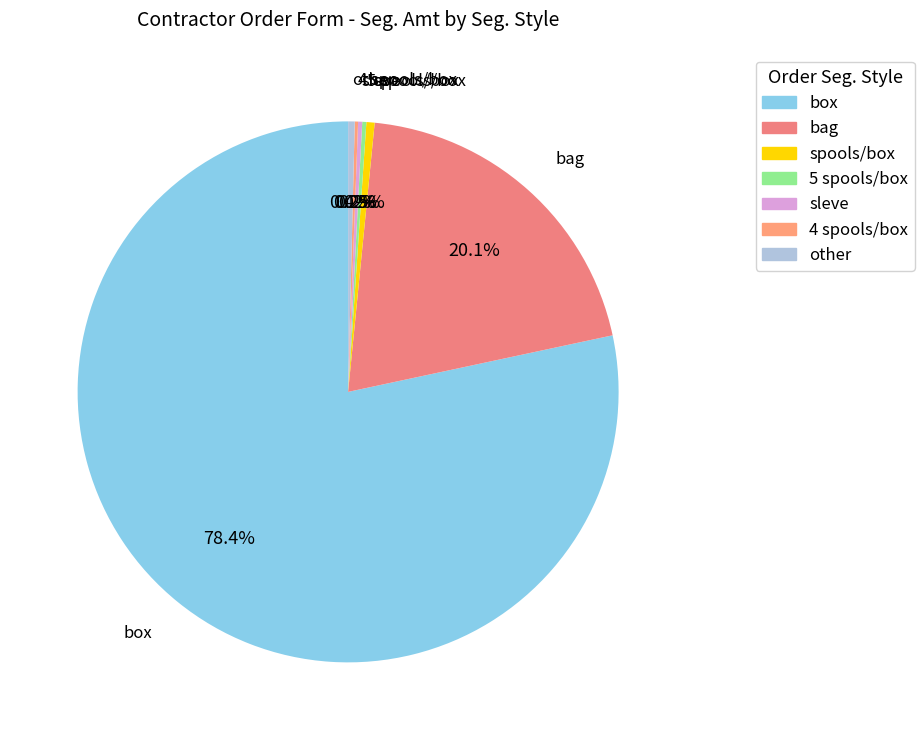

To the nearest percent, what is the difference between the largest and smallest slice percentages?

78%